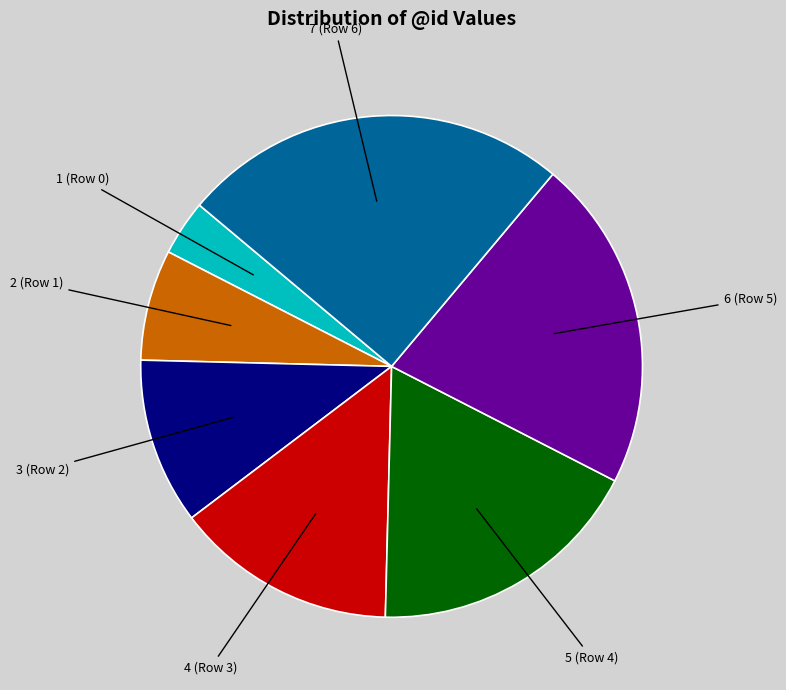

Is there a majority slice in this chart?

No